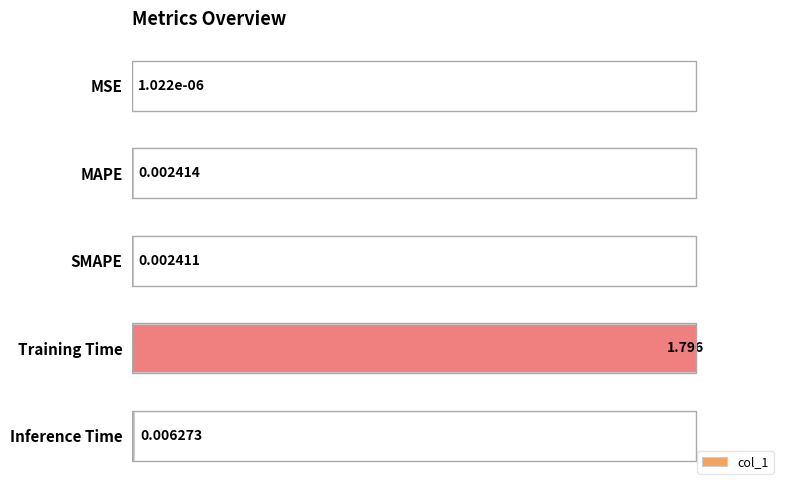

Where is the data nearest to the value 50?

Inference Time